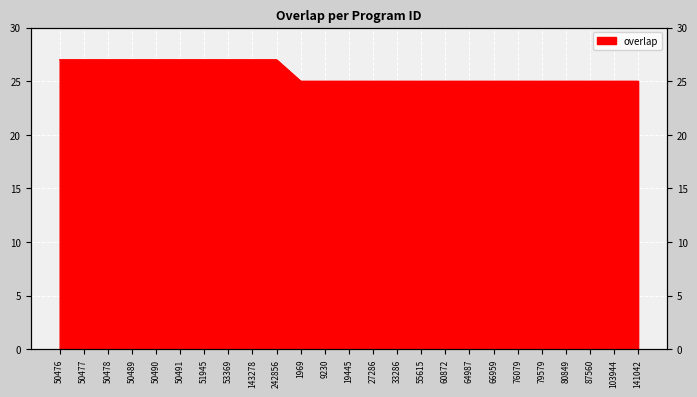

What is the smallest value displayed?

25